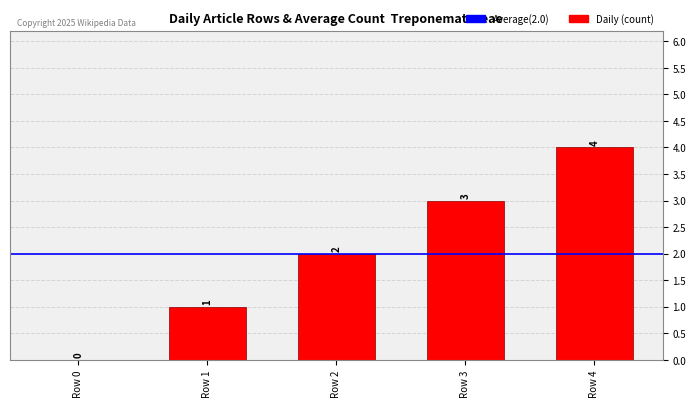

Is it true that the value at Row 4 is 3?

False